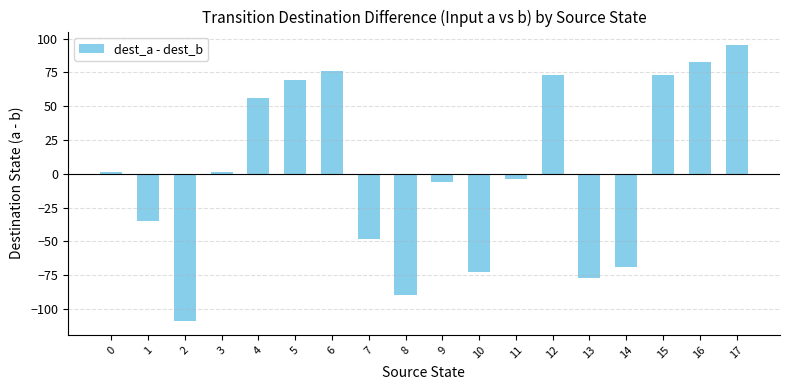

What is the difference between the maximum and minimum values?

204